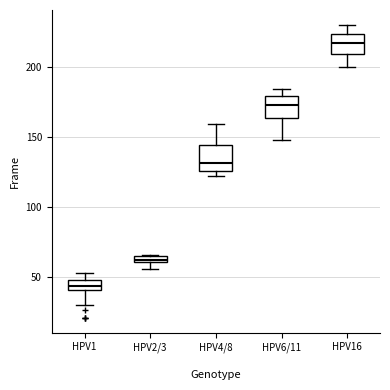

Which box's median line is the highest?

HPV16